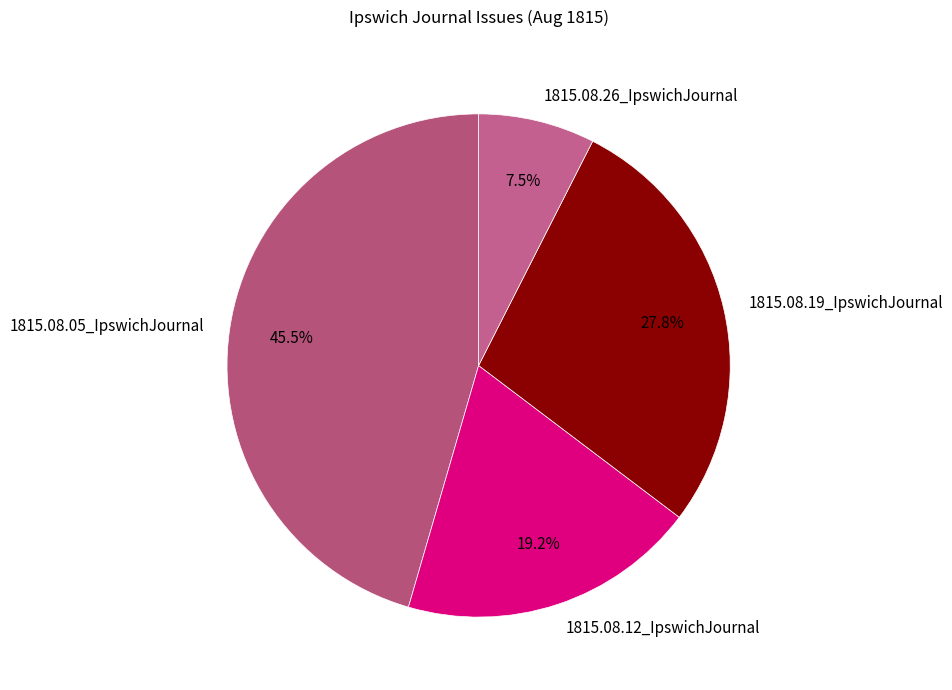

Which category has the smallest portion of the pie?

1815.08.26_IpswichJournal